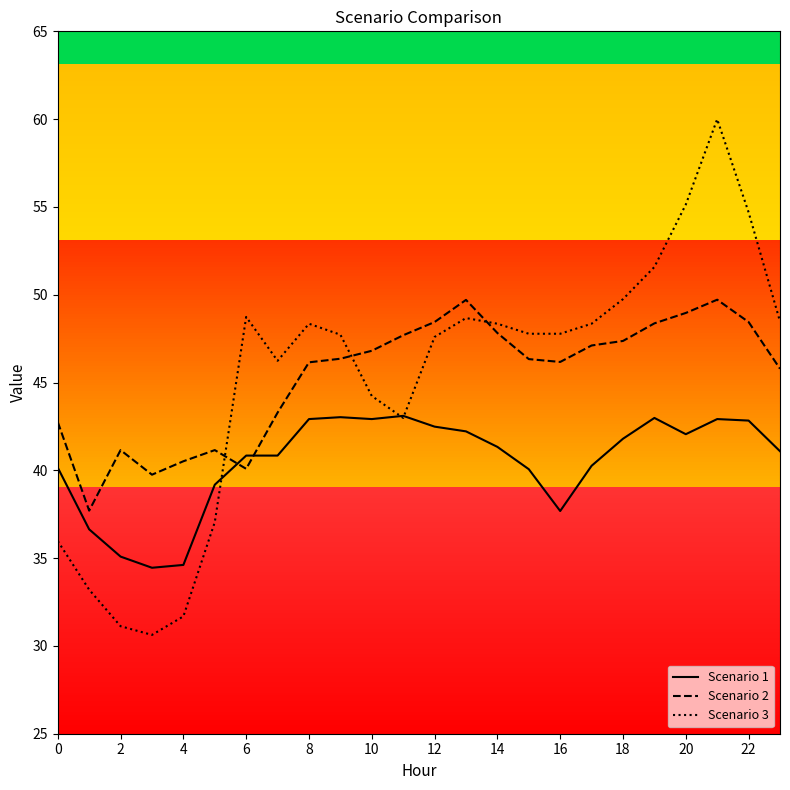

Which series ends up on top after the final intersection of Scenario 1 and Scenario 2?

Scenario 2